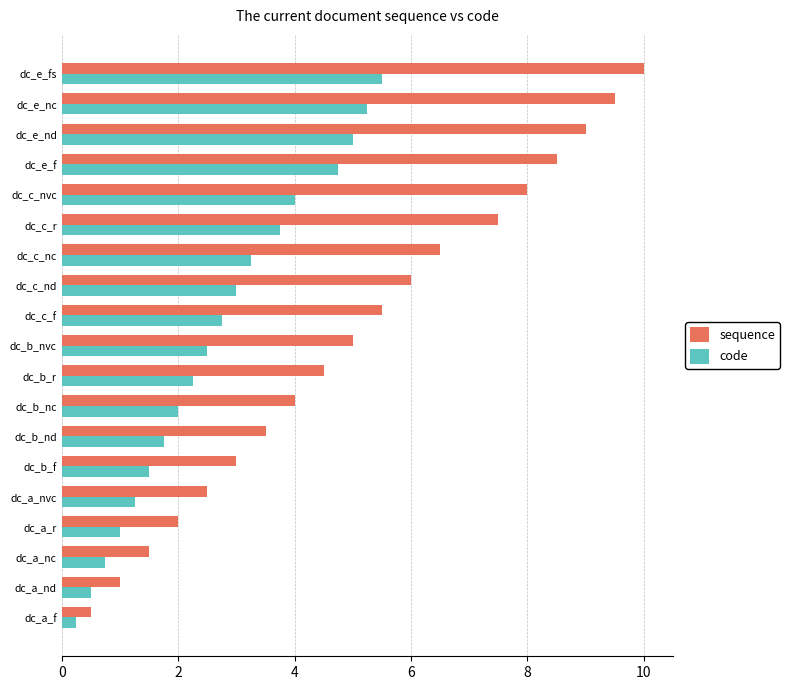

Count the number of data series in this chart.

2